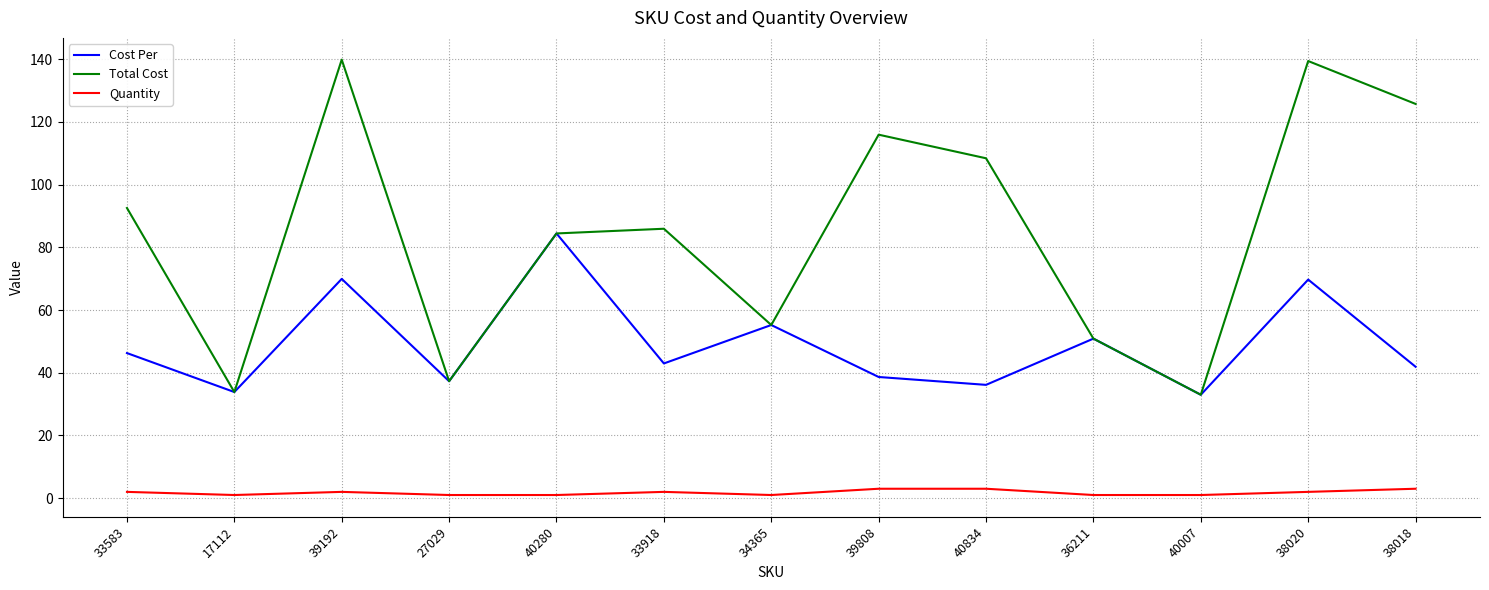

True or false: Quantity and Total Cost cross at least once.

False